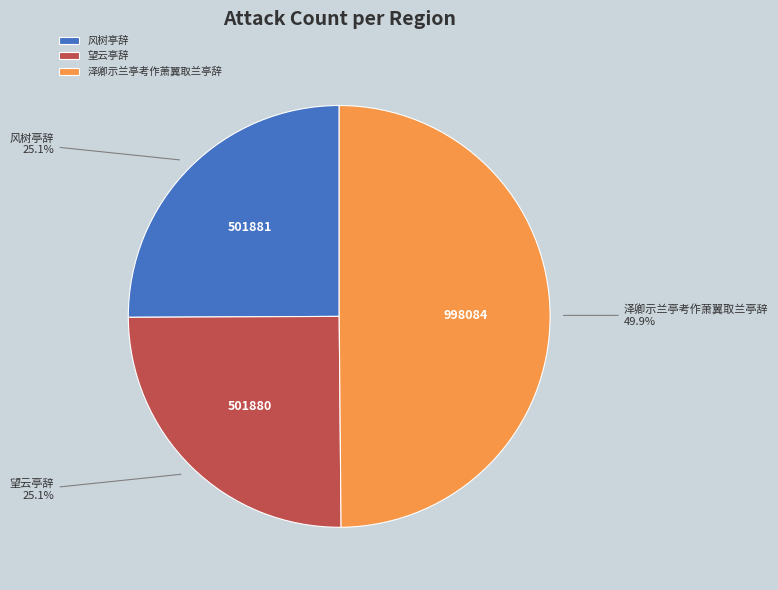

Count the number of slices in the pie.

3